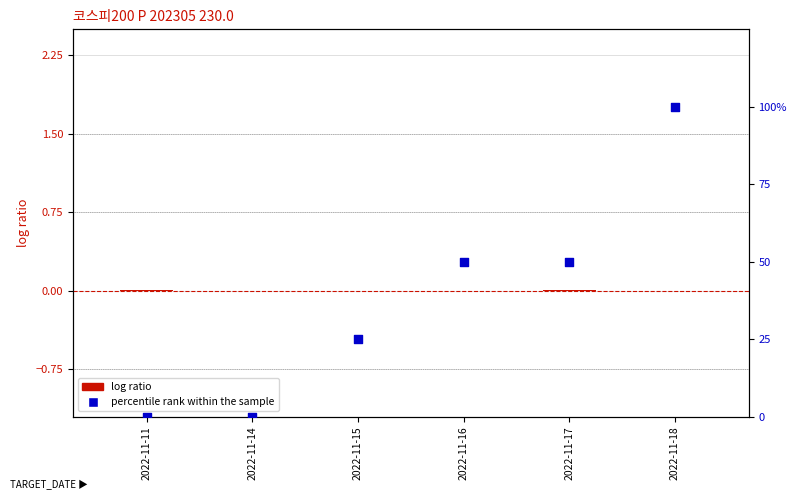

At which category is the sum across all series the highest?

2022-11-18